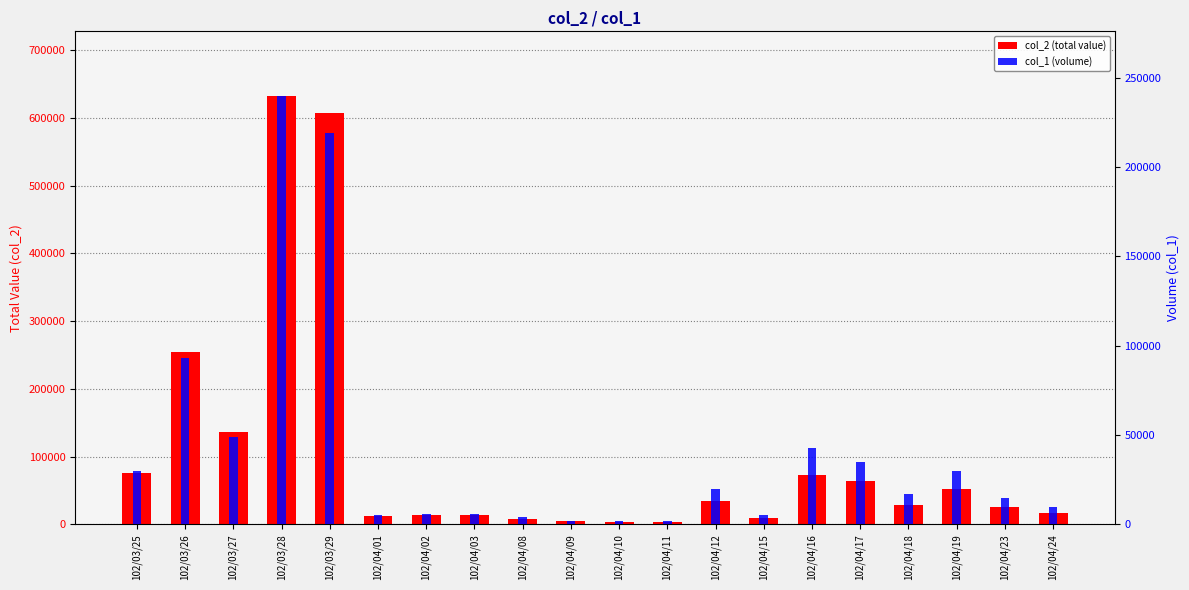

What is the difference between the col_2 (total value) values at 102/04/02 and 102/04/17?

49730